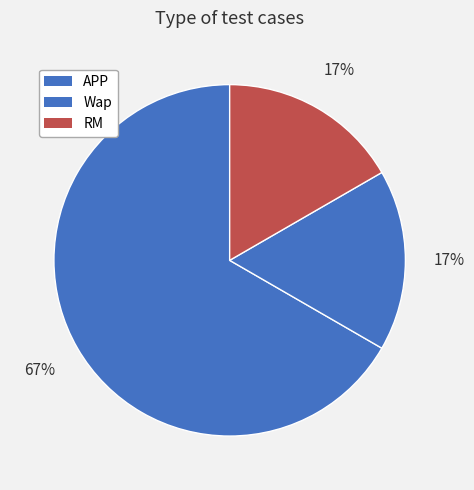

How many slices are in this pie chart?

3